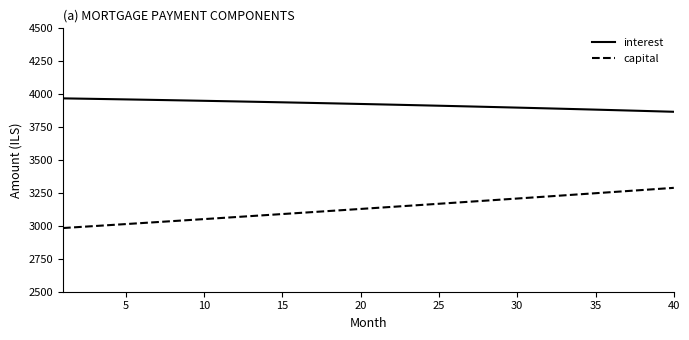

Is this an area chart (filled region under the line)?

No